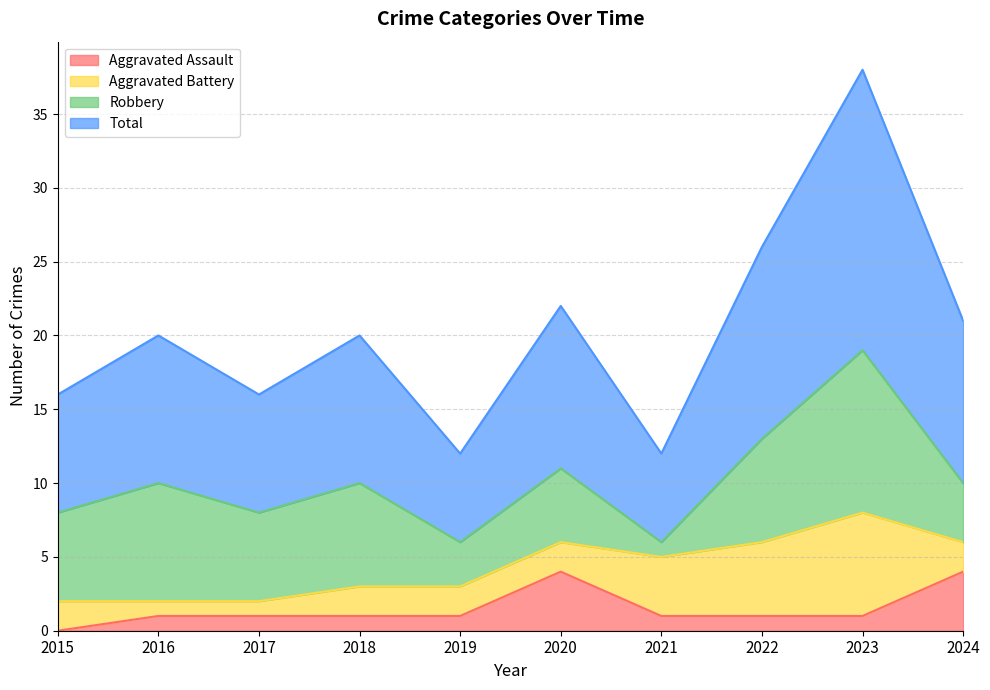

Which category has the lowest value in the Aggravated Assault series?

2015